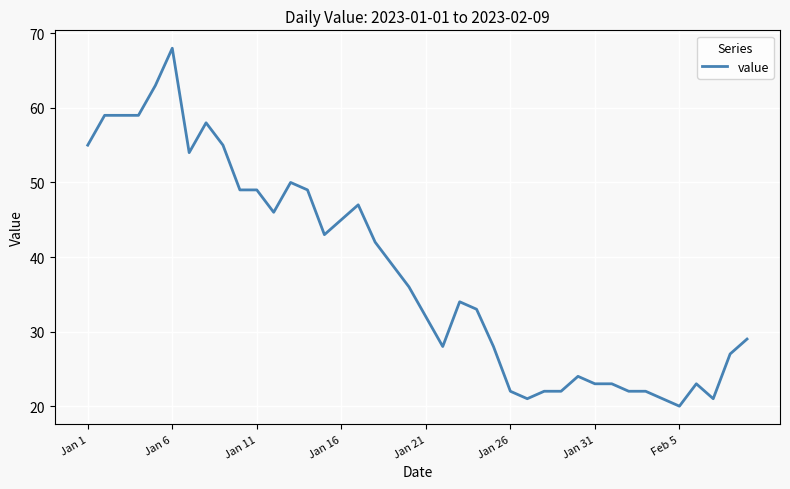

What is the maximum value shown in the chart?

68